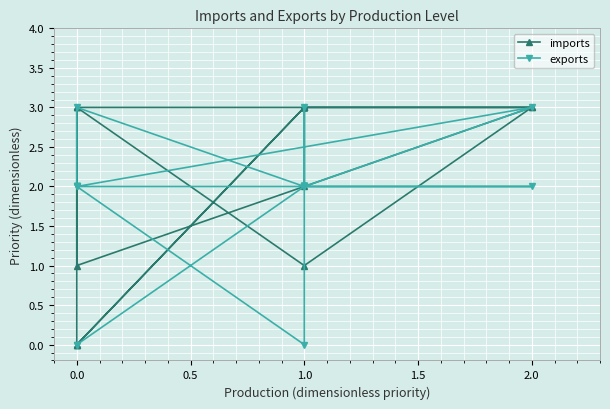

What is the total value across all series at 2.0?

6